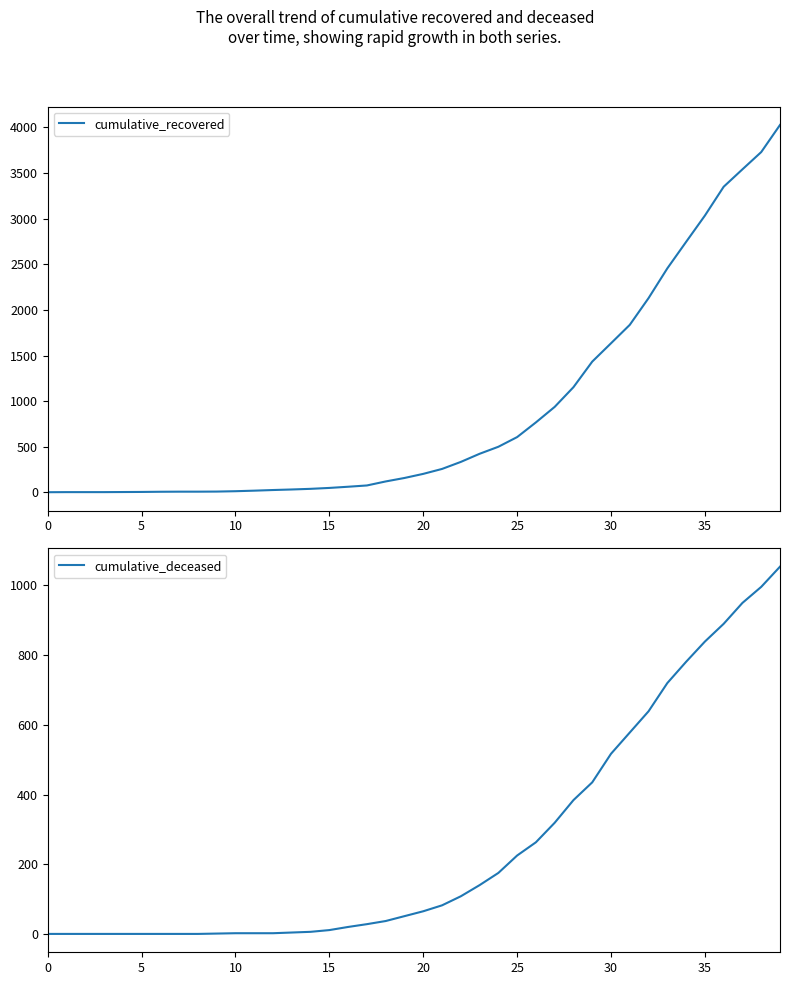

Reading left to right, transcribe all the data shown in this chart.

cumulative_recovered: 3	4	4	4	5	6	8	9	9	10	14	20	27	33	40	50	63	77	121	159	204	258	335	424	501	607	768	938	1154	1434	1635	1837	2130	2456	2746	3034	3350	3541	3730	4027
cumulative_deceased: 0	0	0	0	0	0	0	0	0	1	2	2	2	4	6	11	20	28	37	51	65	82	108	140	175	225	263	319	384	435	517	578	639	720	781	839	890	950	996	1054